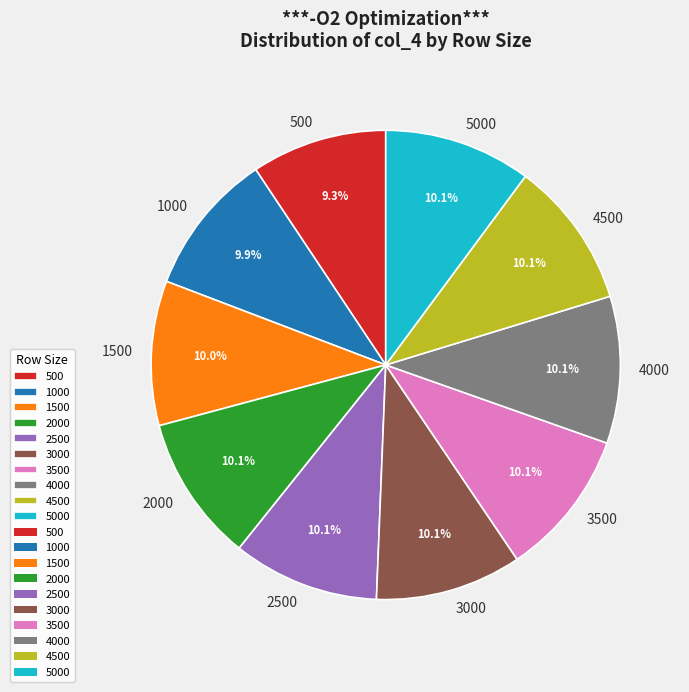

What portion of the pie excludes 1500?

90.0%